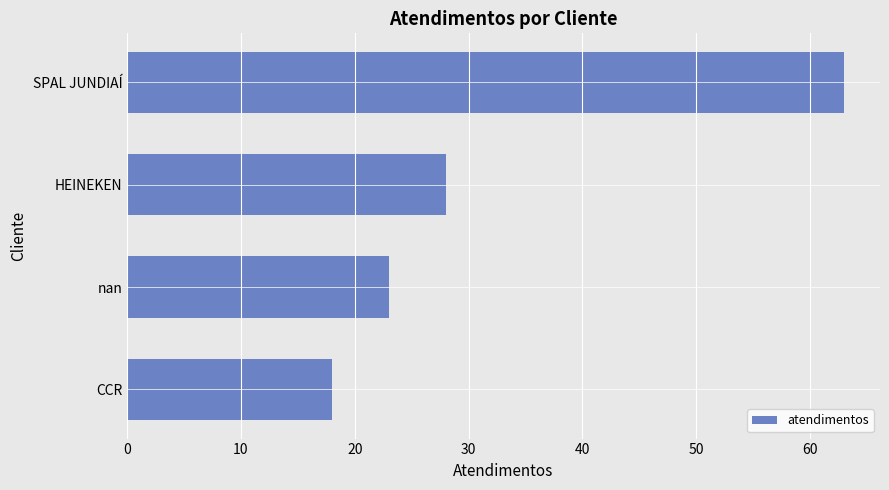

Read the value at HEINEKEN.

28